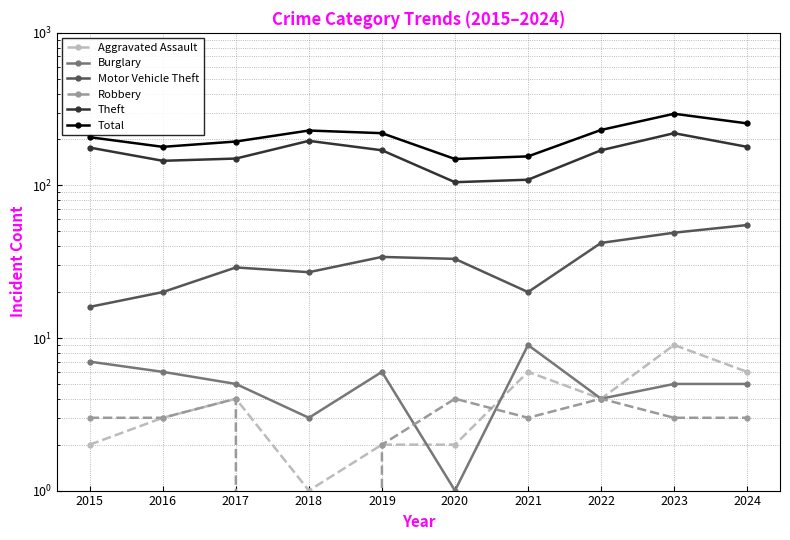

In Total, how many points are higher than both neighbors (excluding endpoints)?

2